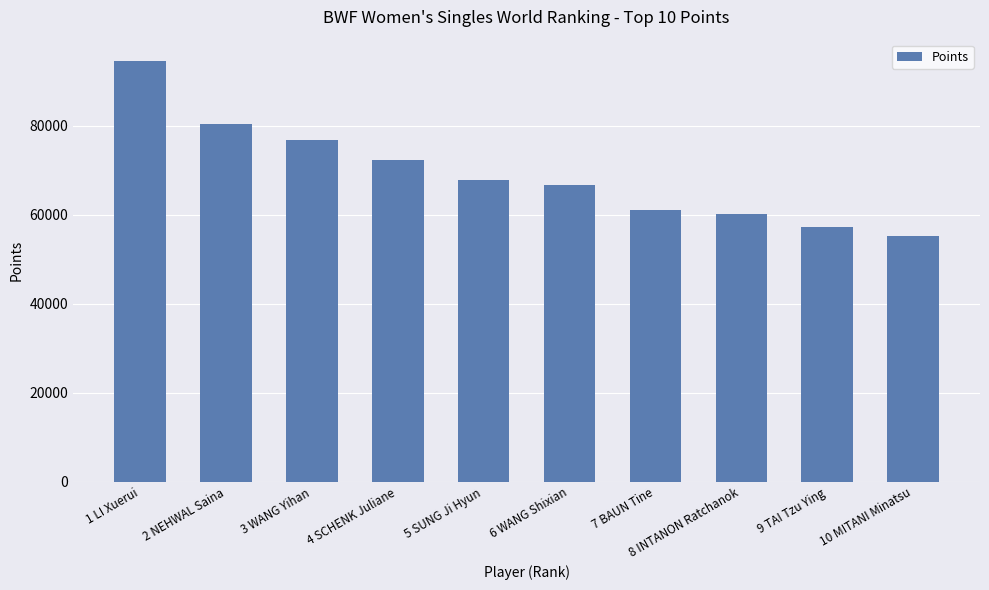

What is the difference between the values at 3 WANG Yihan and 5 SUNG Ji Hyun?

9131.4